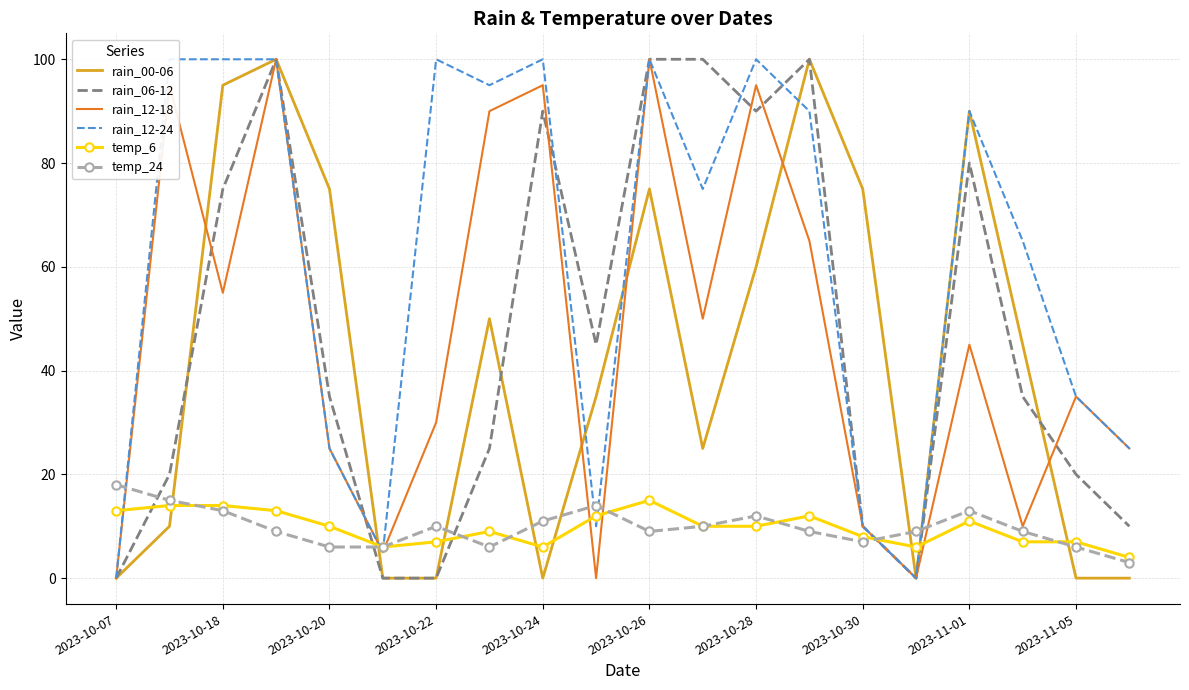

Which series has the widest spread of values?

rain_00-06